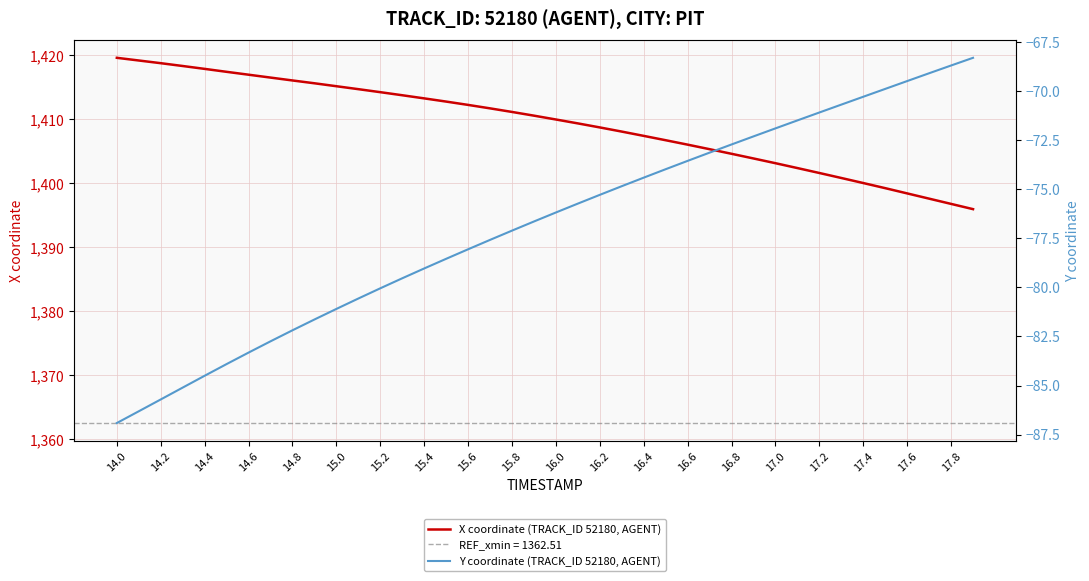

True or false: X coordinate (TRACK_ID 52180, AGENT) and Y coordinate (TRACK_ID 52180, AGENT) intersect in this chart.

False